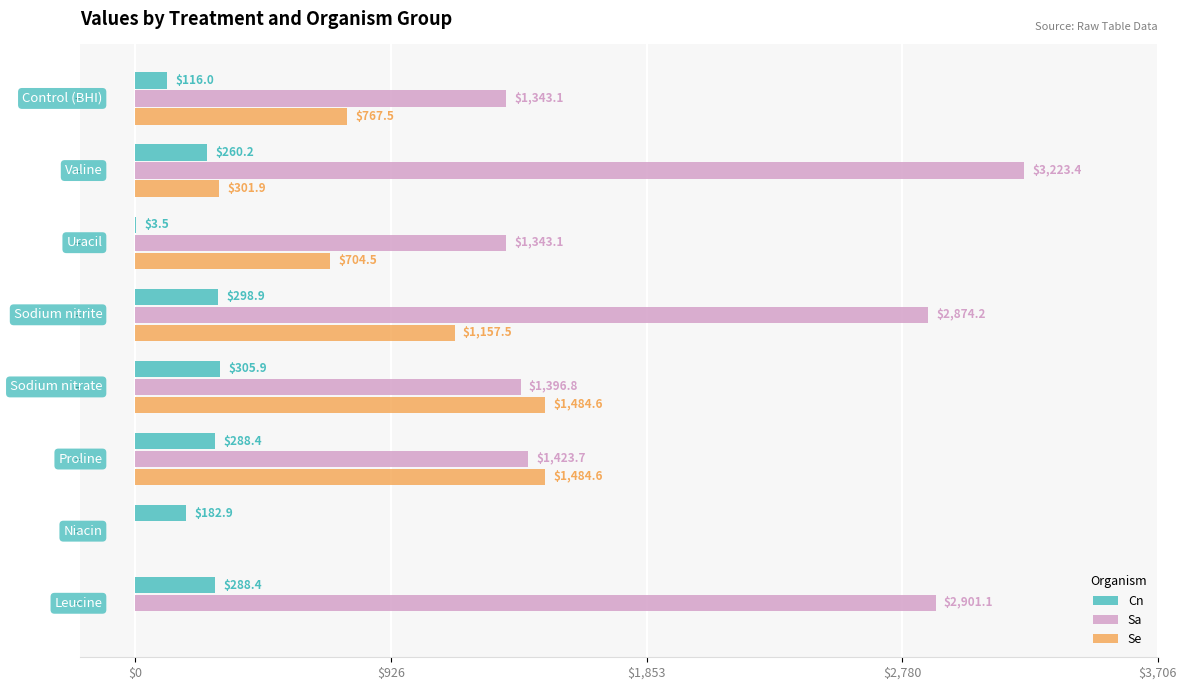

Which series has the largest total across all categories?

Sa